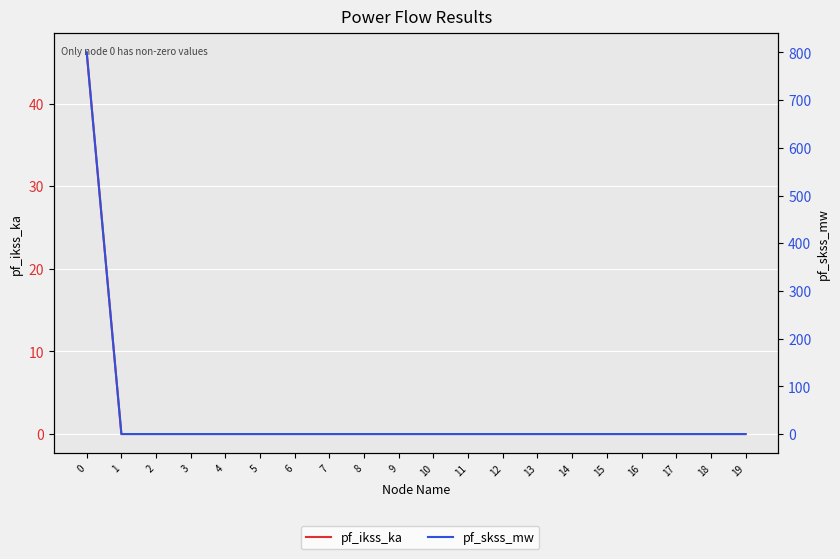

Between 1 and 19, which series saw the biggest shift?

pf_ikss_ka